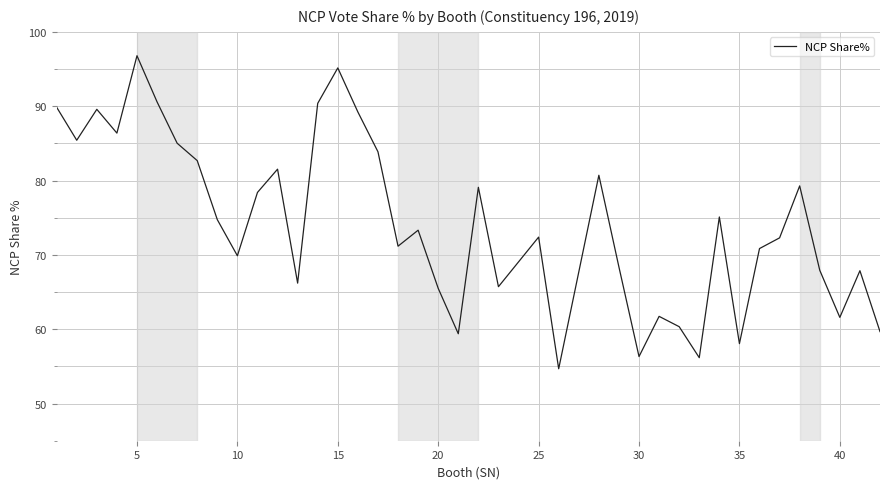

What is the smallest value displayed?

54.7